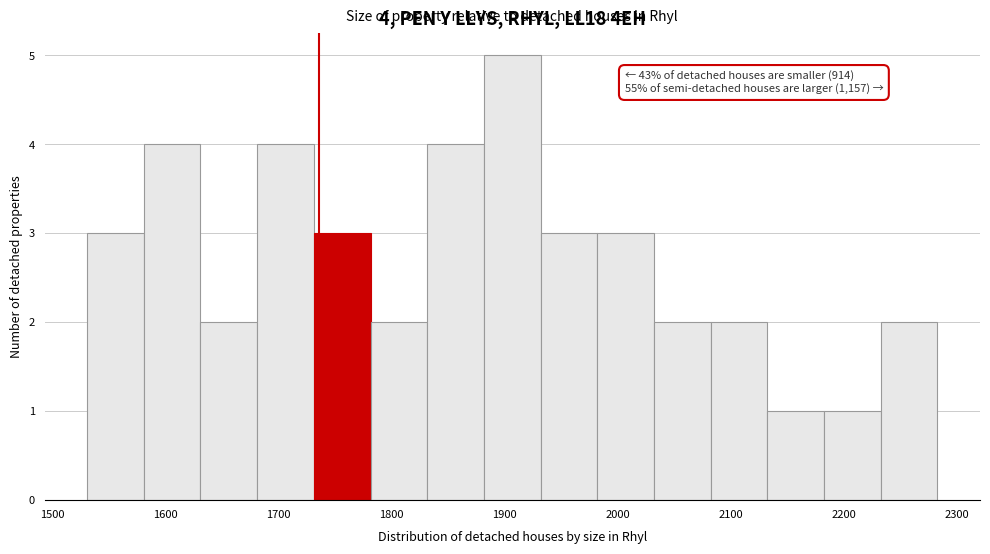

Over which range of the x-axis is the bar tallest?

1880 to 1930